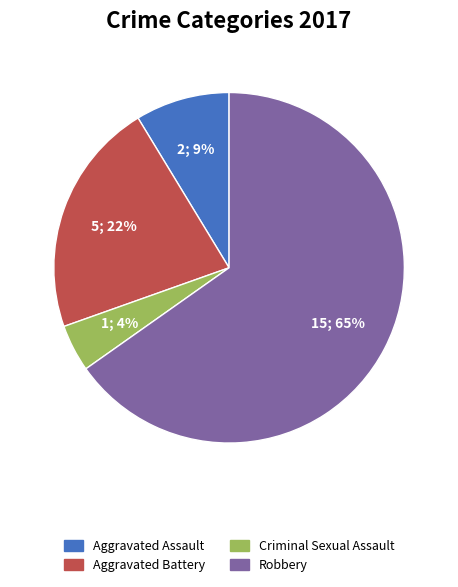

Which has a higher value, Aggravated Battery or Aggravated Assault?

Aggravated Battery